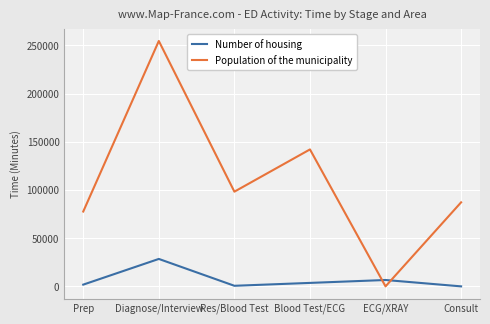

After their last crossing, which series has the higher values: Number of housing or Population of the municipality?

Population of the municipality